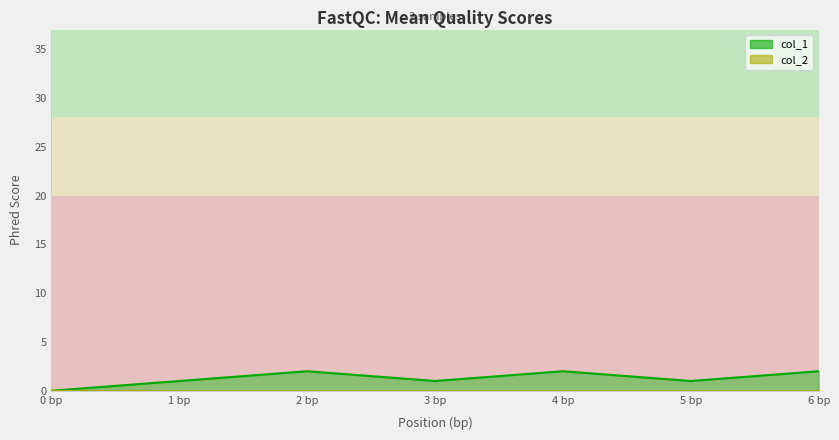

Where is col_1_line nearest to the value 1?

1 bp